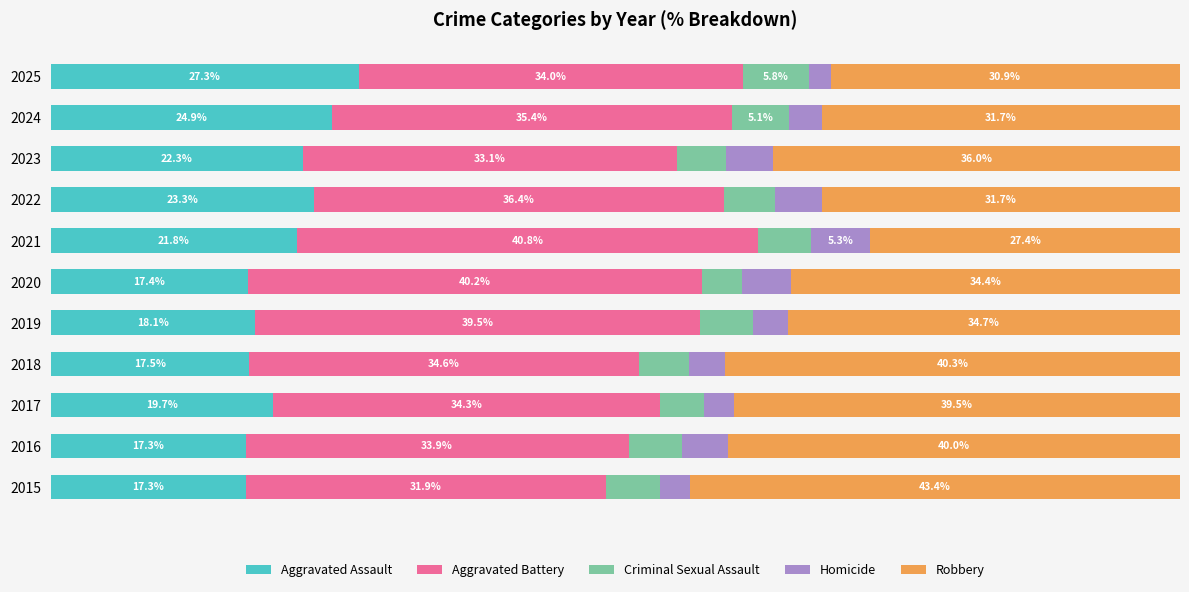

What position from the right is 8?

3